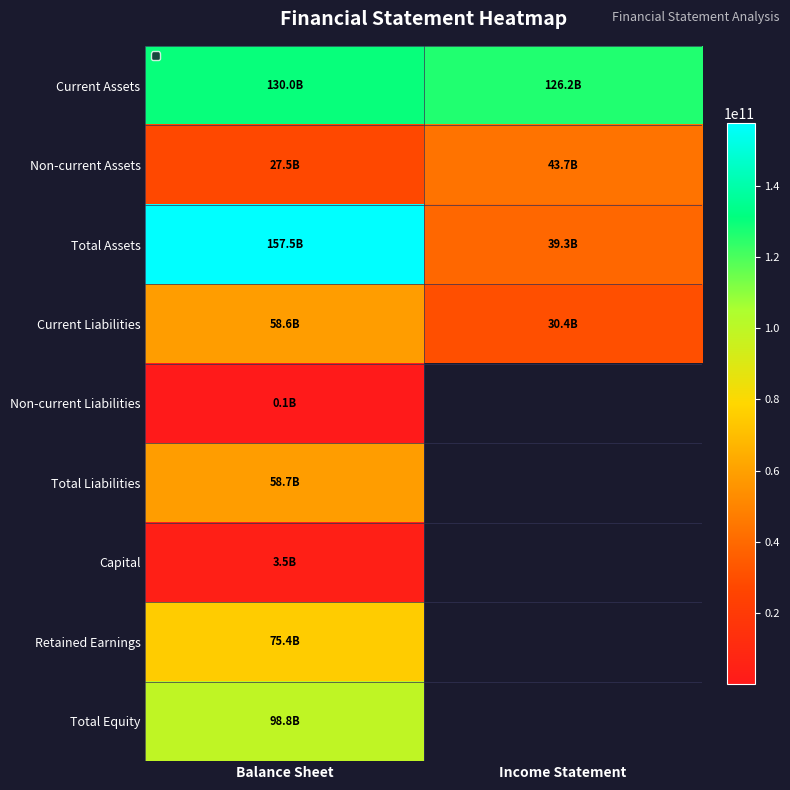

Reading left to right, list all the values displayed in this chart.

Current Assets: Balance Sheet=129997417248	Income Statement=126172726712
Non-current Assets: Balance Sheet=27525934488	Income Statement=43714286741
Total Assets: Balance Sheet=157523351736	Income Statement=39262739300
Current Liabilities: Balance Sheet=58581598826	Income Statement=30394735252
Non-current Liabilities: Balance Sheet=130032146	Income Statement=0
Total Liabilities: Balance Sheet=58711630972	Income Statement=0
Capital: Balance Sheet=3518304500	Income Statement=0
Retained Earnings: Balance Sheet=75404386450	Income Statement=0
Total Equity: Balance Sheet=98811720764	Income Statement=0